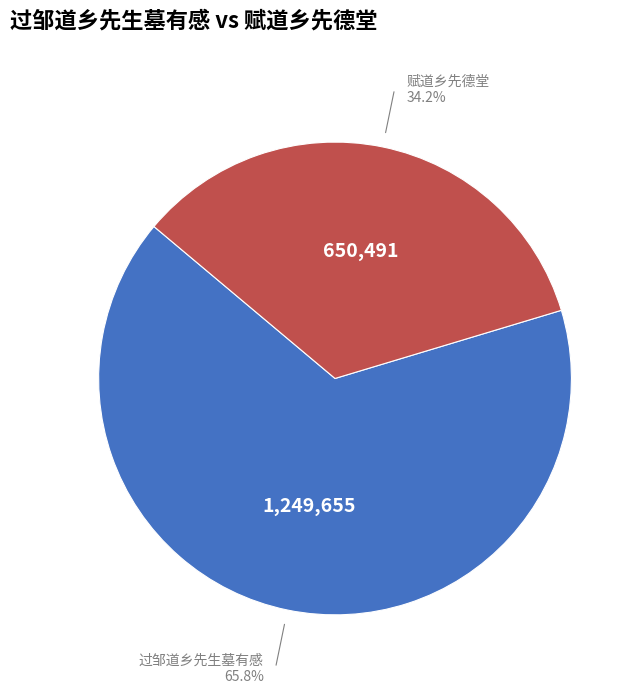

What percentage is the 过邹道乡先生墓有感 slice, to the nearest percent?

66%